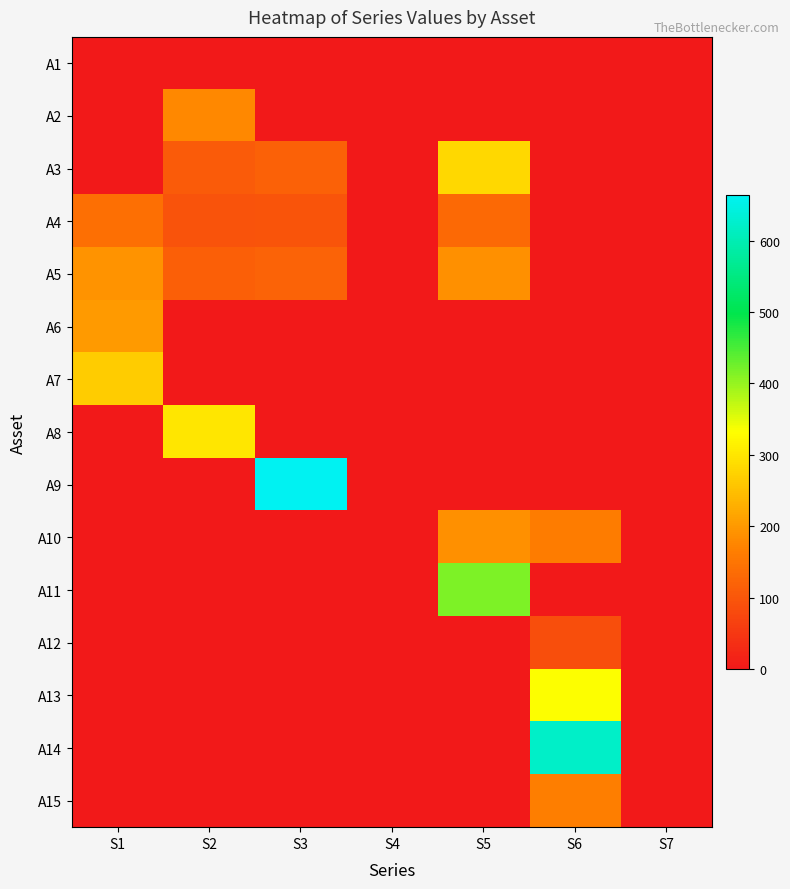

Reading right to left, transcribe all the data shown in this chart.

A1: S7=0.0	S6=0.0	S5=0.0	S4=0.0	S3=0.0	S2=0.0	S1=0.0
A2: S7=0.0	S6=0.0	S5=0.0	S4=0.0	S3=0.0	S2=179.0	S1=0.0
A3: S7=0.0	S6=0.0	S5=281.1	S4=0.0	S3=118.2	S2=108.7	S1=0.0
A4: S7=0.0	S6=0.0	S5=131.9	S4=0.0	S3=97.8	S2=95.8	S1=142.5
A5: S7=0.0	S6=0.0	S5=187.0	S4=0.0	S3=120.0	S2=116.5	S1=192.0
A6: S7=0.0	S6=0.0	S5=0.0	S4=0.0	S3=0.0	S2=0.0	S1=200.0
A7: S7=0.0	S6=0.0	S5=0.0	S4=0.0	S3=0.0	S2=0.0	S1=265.5
A8: S7=0.0	S6=0.0	S5=0.0	S4=0.0	S3=0.0	S2=300.0	S1=0.0
A9: S7=0.0	S6=0.0	S5=0.0	S4=0.0	S3=664.0	S2=0.0	S1=0.0
A10: S7=0.0	S6=162.9	S5=188.1	S4=0.0	S3=0.0	S2=0.0	S1=0.0
A11: S7=0.0	S6=0.0	S5=415.0	S4=0.0	S3=0.0	S2=0.0	S1=0.0
A12: S7=0.0	S6=86.0	S5=0.0	S4=0.0	S3=0.0	S2=0.0	S1=0.0
A13: S7=0.0	S6=333.0	S5=0.0	S4=0.0	S3=0.0	S2=0.0	S1=0.0
A14: S7=0.0	S6=621.0	S5=0.0	S4=0.0	S3=0.0	S2=0.0	S1=0.0
A15: S7=0.0	S6=165.0	S5=0.0	S4=0.0	S3=0.0	S2=0.0	S1=0.0